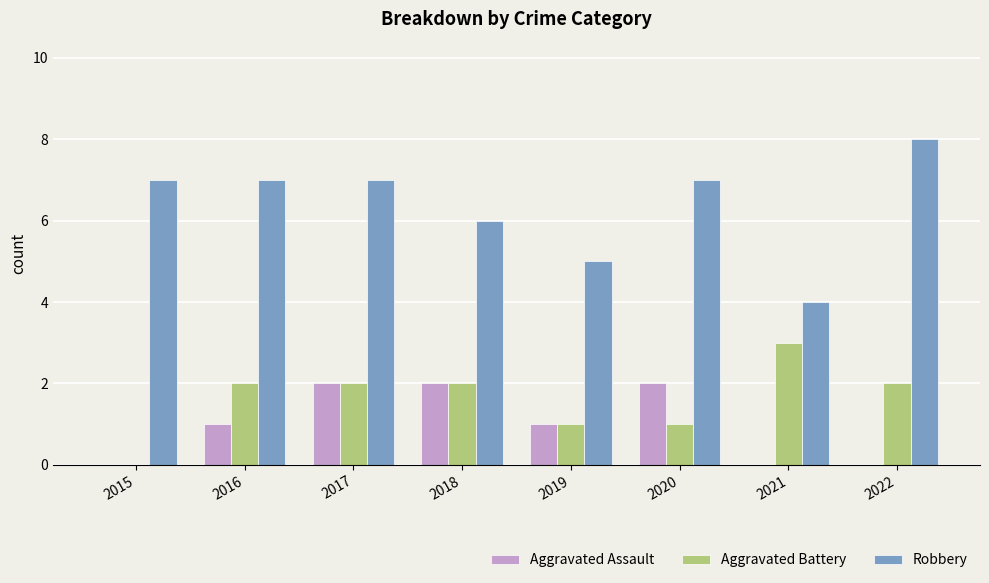

How many Aggravated Assault values are between 0 and 2?

8